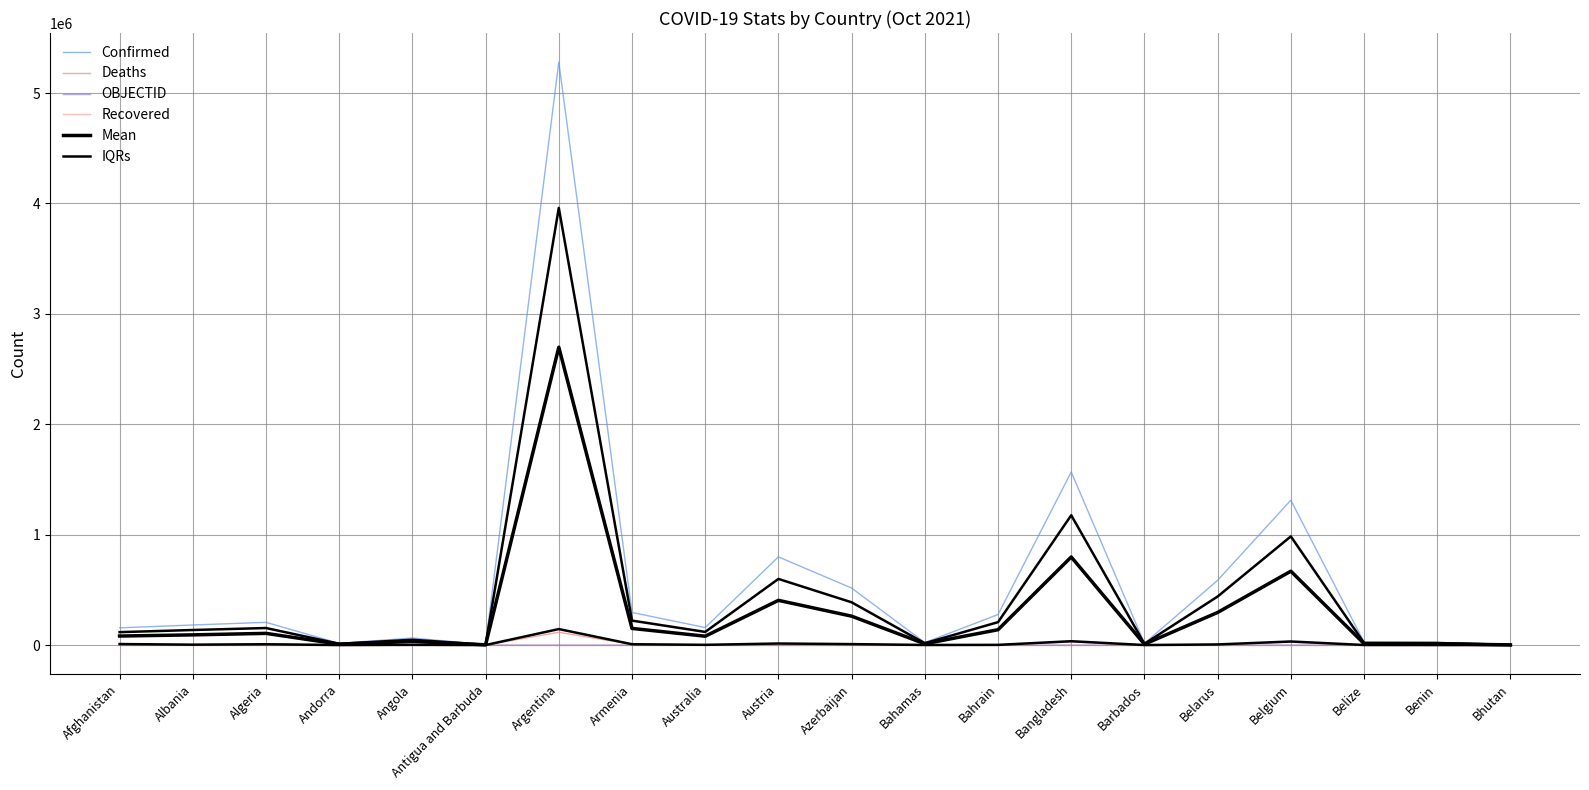

Between Andorra and Barbados, which series saw the biggest shift?

Confirmed